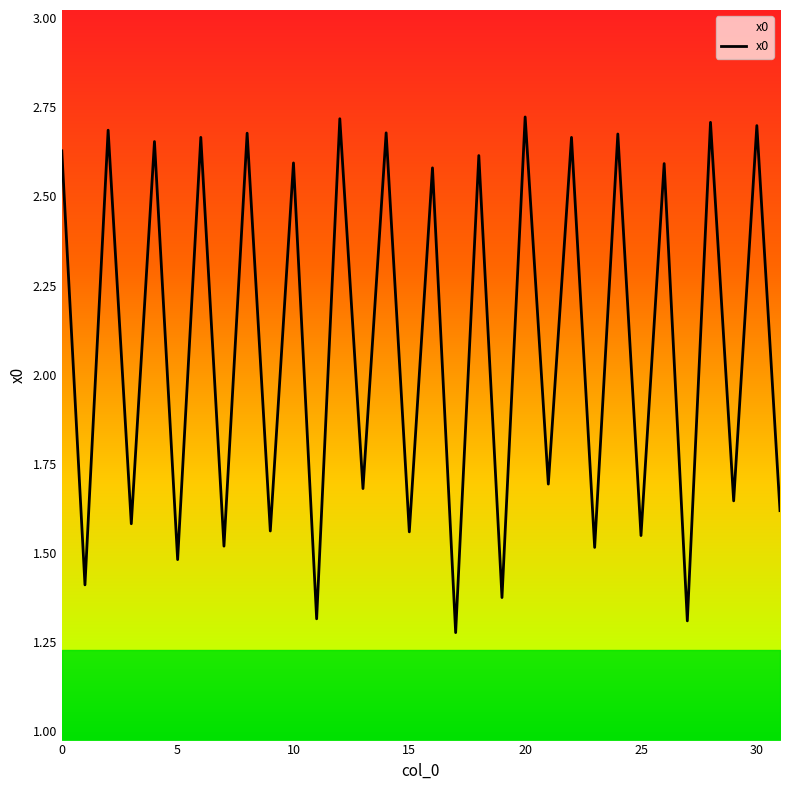

Count the values in the range 1 to 2.

16